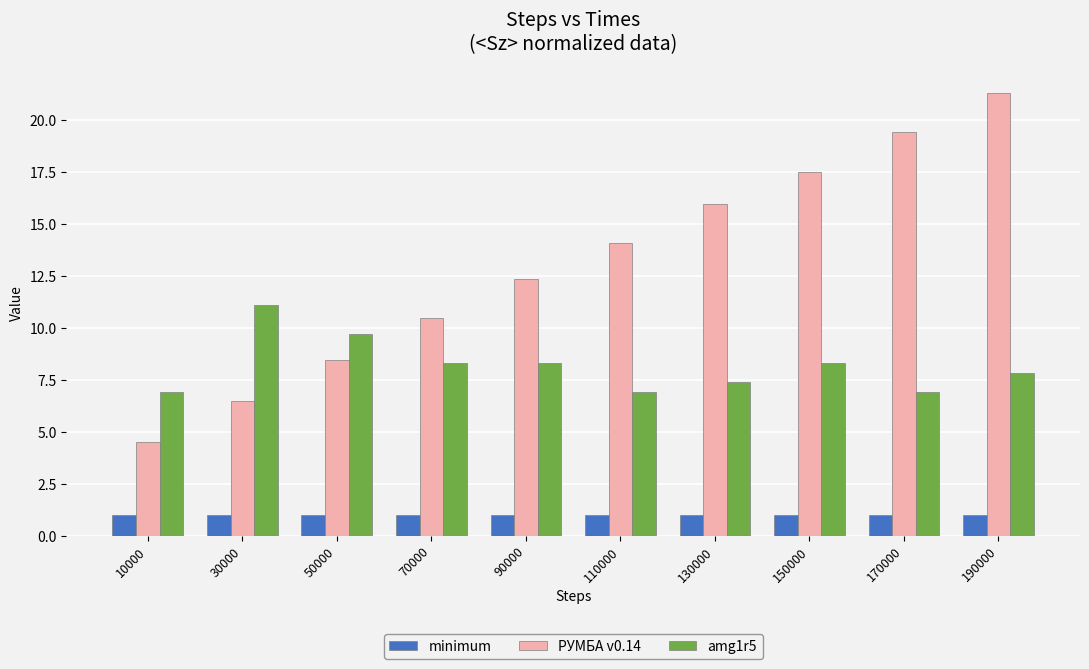

What is the sum of the minimum values at 10000 and 130000?

2.0